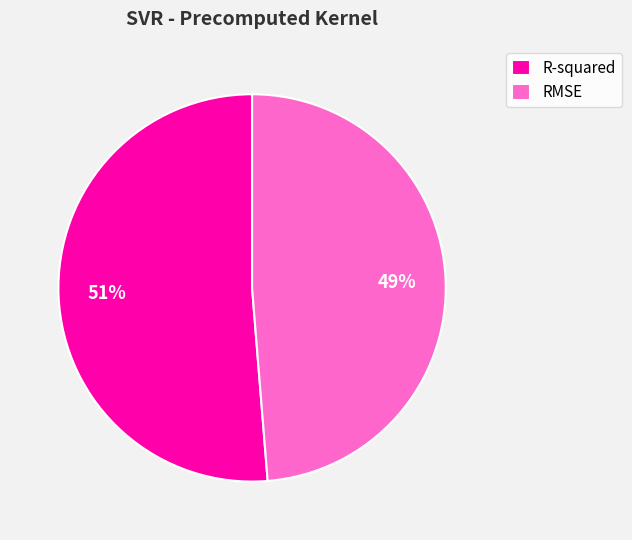

Which slice is the largest?

R-squared